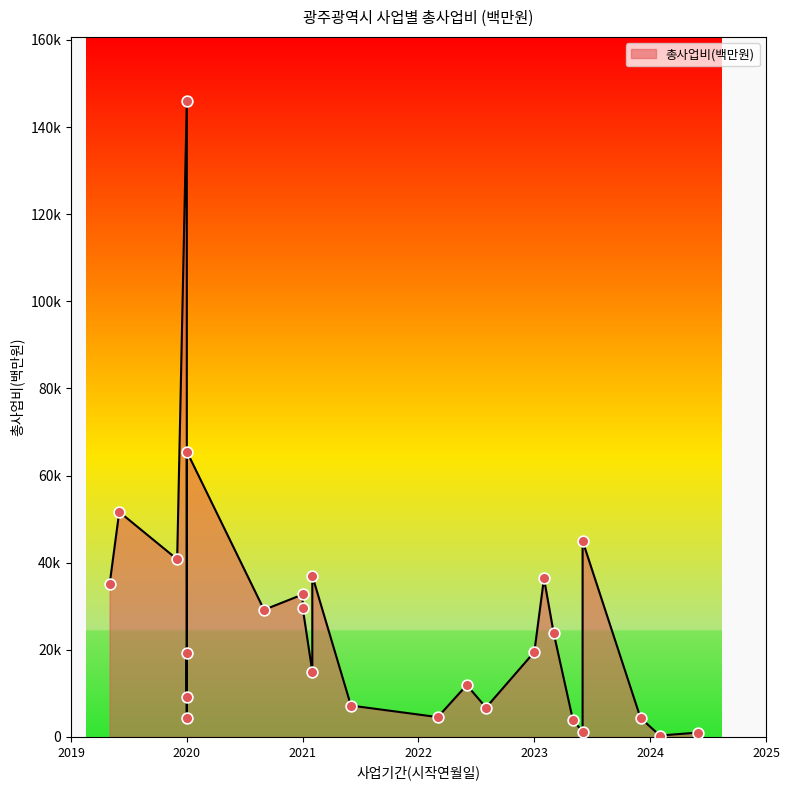

Approximately how many times larger is the value at 2020-01 compared to 2022-03?

4.2